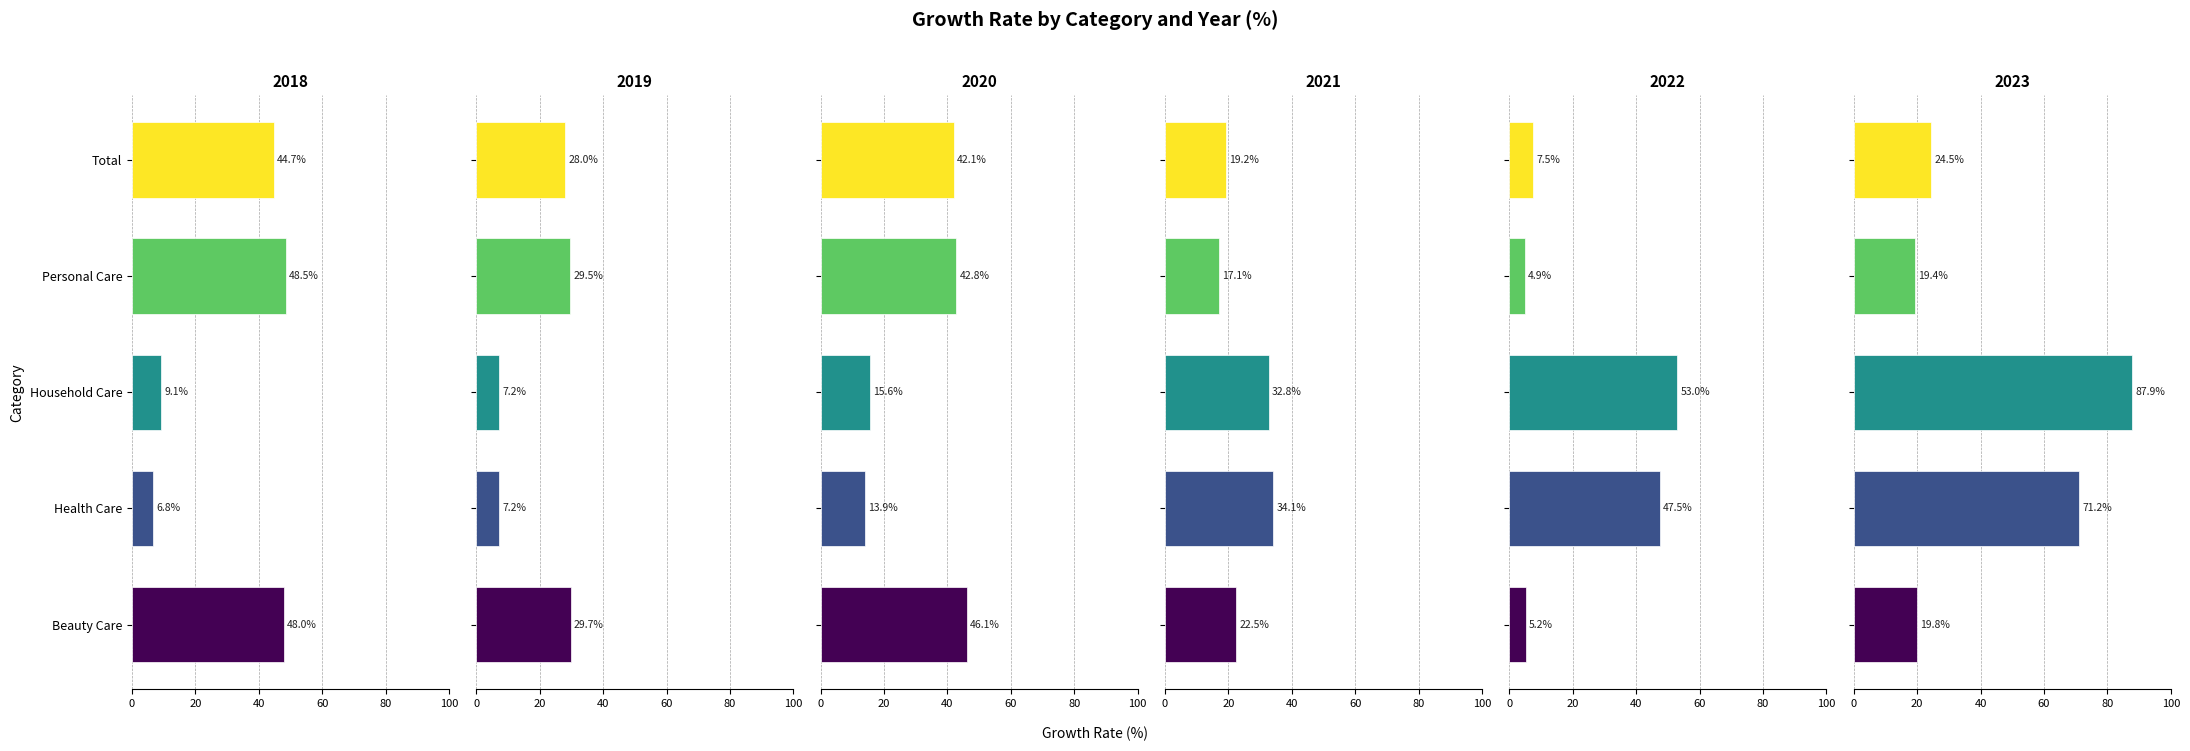

What is the value of the 2020 bar at the 1st from the left?

46.1